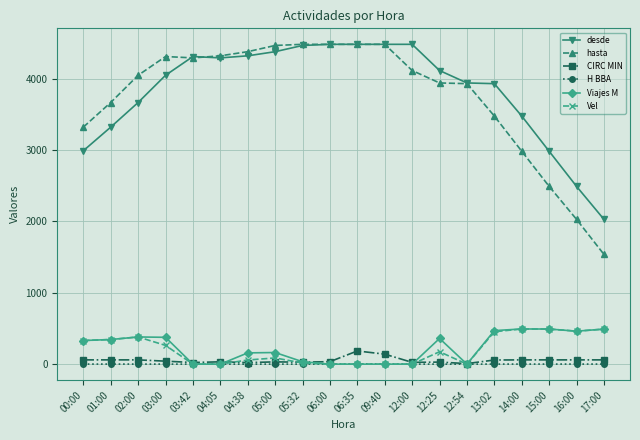

Does the chart have visible grid lines?

Yes